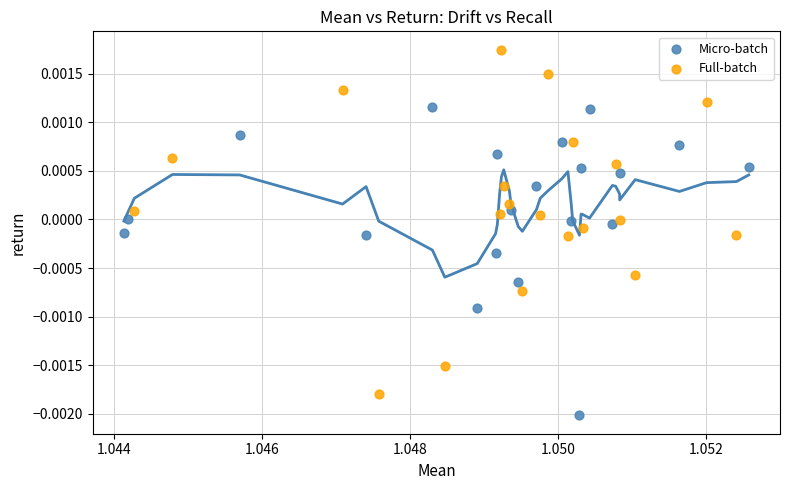

What are all the series names shown in the legend?

Micro-batch, Full-batch